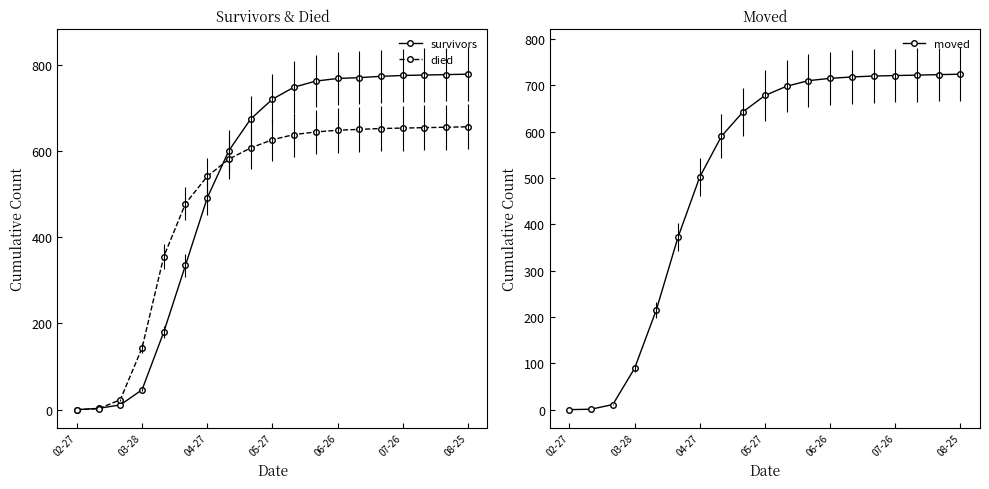

How many lines are shown in the chart?

3